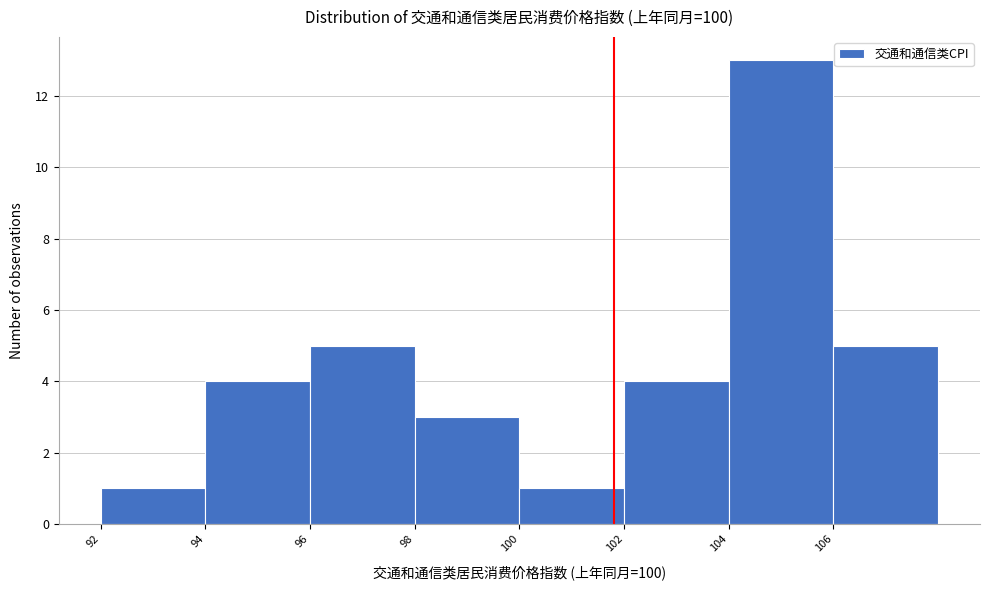

Reading left to right, extract all data points from this chart.

1	4	5	3	1	4	13	5